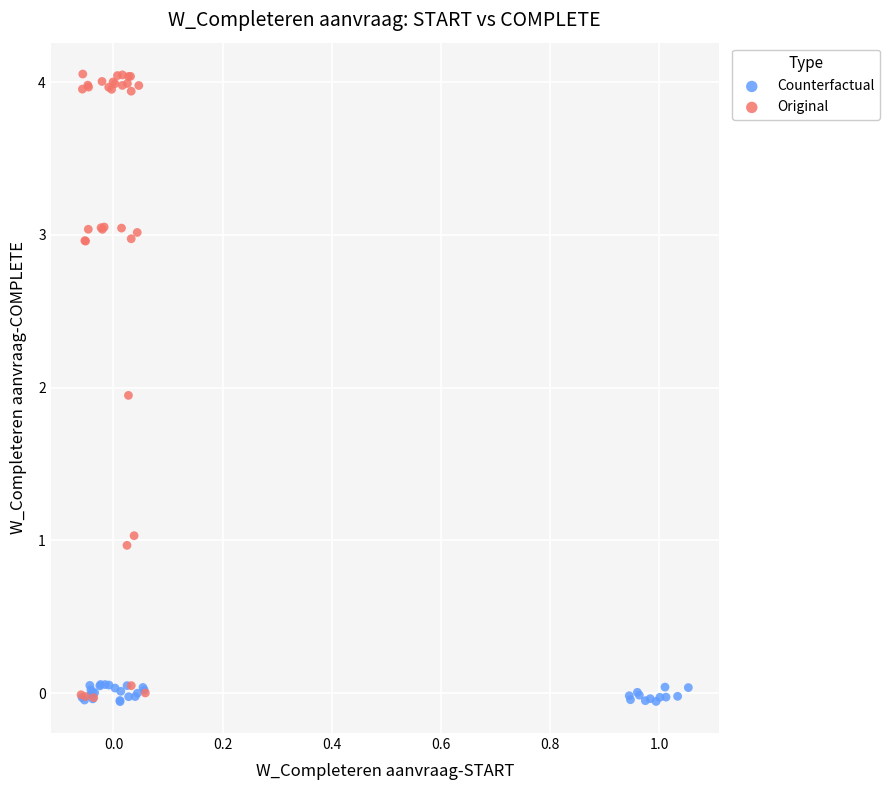

Which series has the widest spread of Y values?

Original